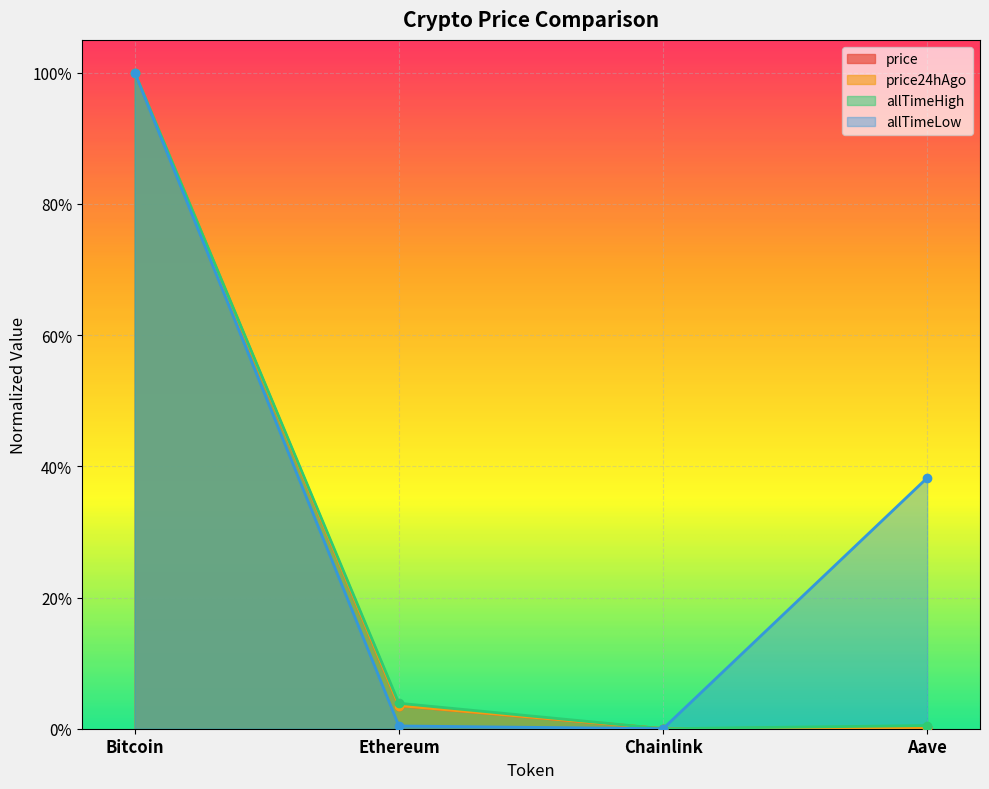

True or false: price24hAgo and price cross at least once.

False